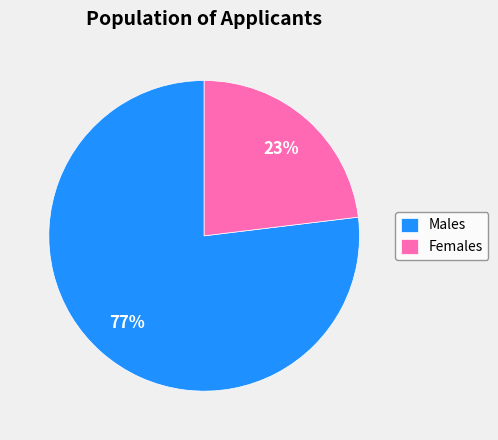

Is there any slice that represents more than half of the pie?

Yes